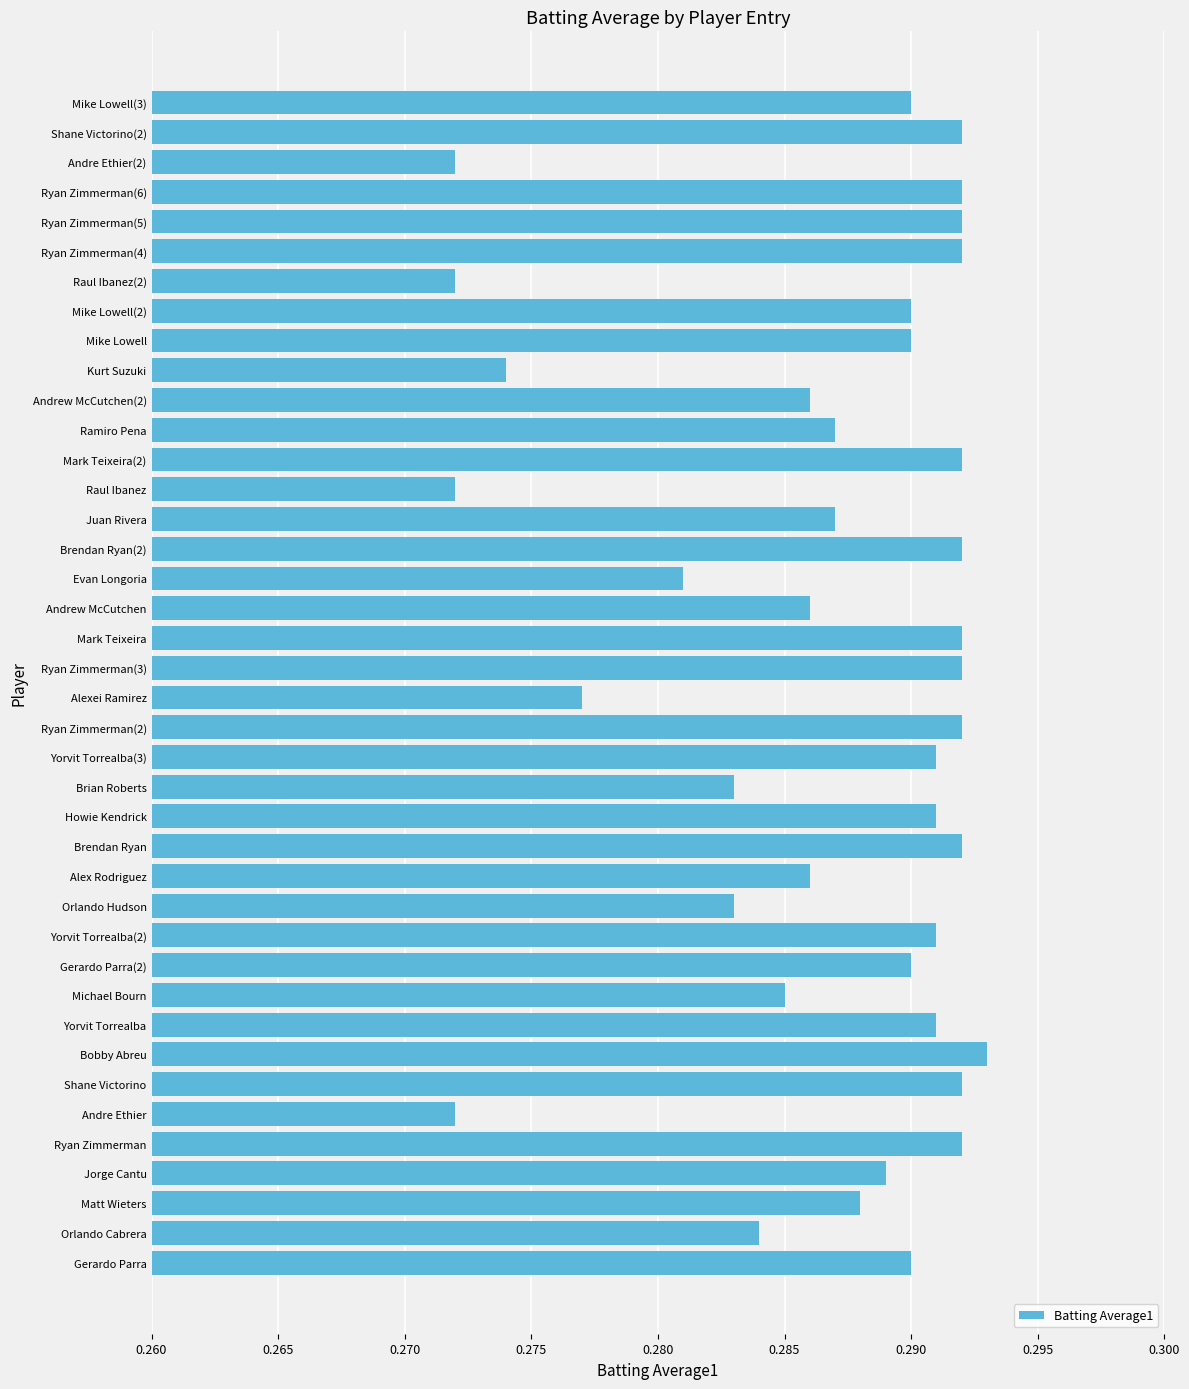

Between Evan Longoria and Mark Teixeira, which is larger?

Mark Teixeira